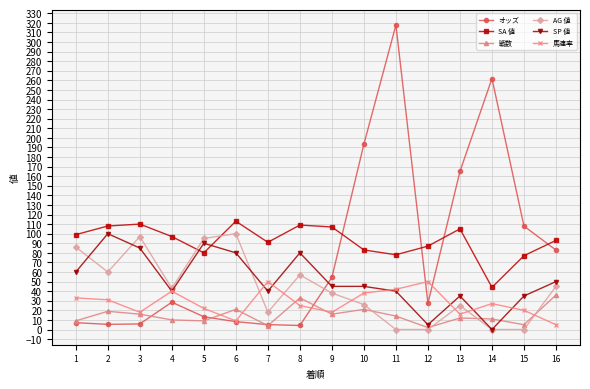

What is the total value across all series at 16?

311.9